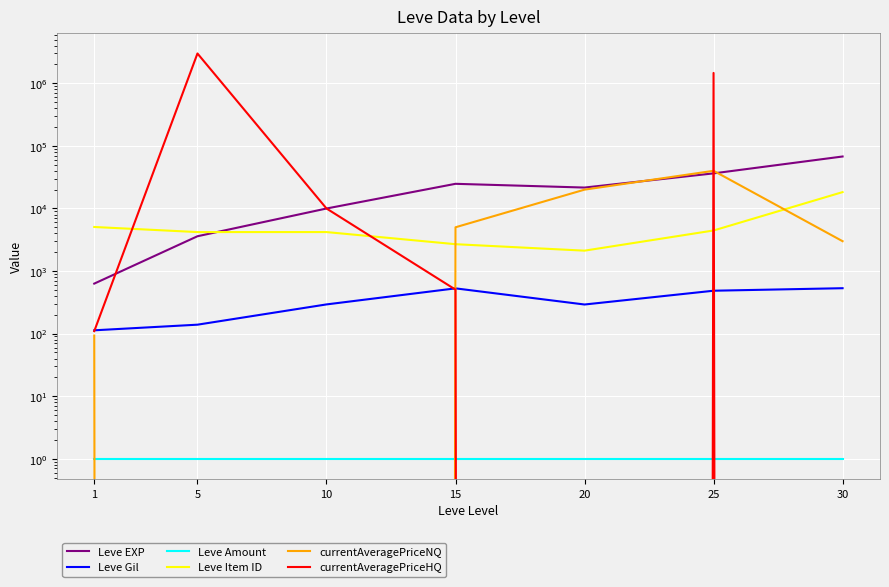

At which category does Leve Item ID reach its first local valley?

5